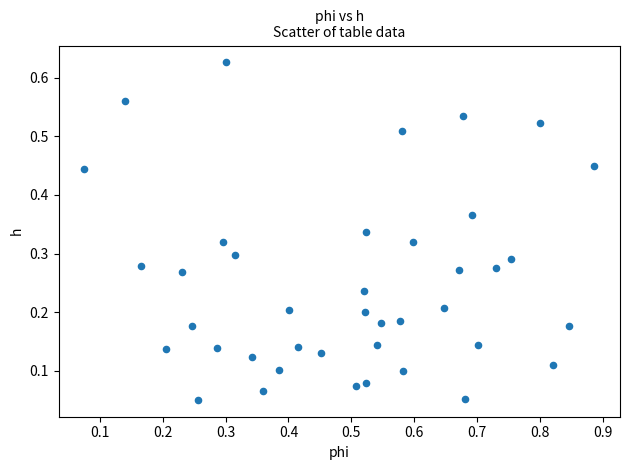

What is the range of X values (max minus min)?

0.8